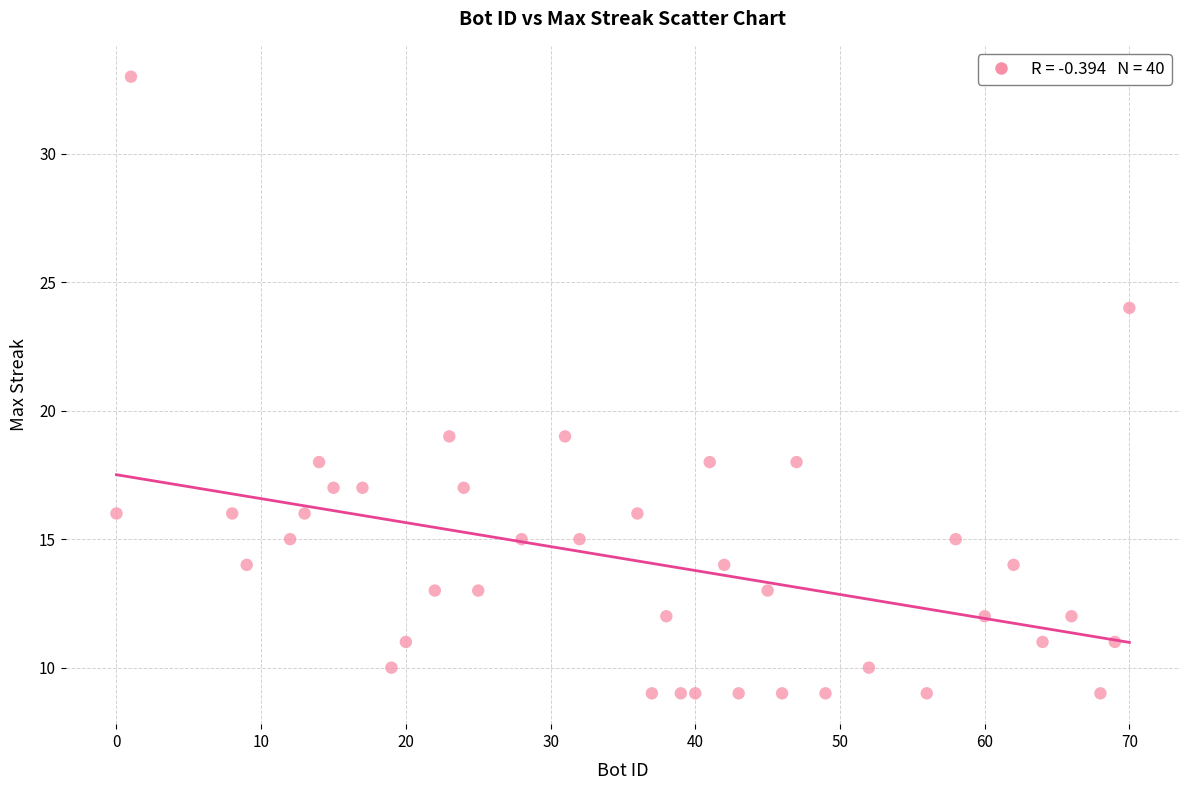

What is the range of Y values (max minus min)?

24